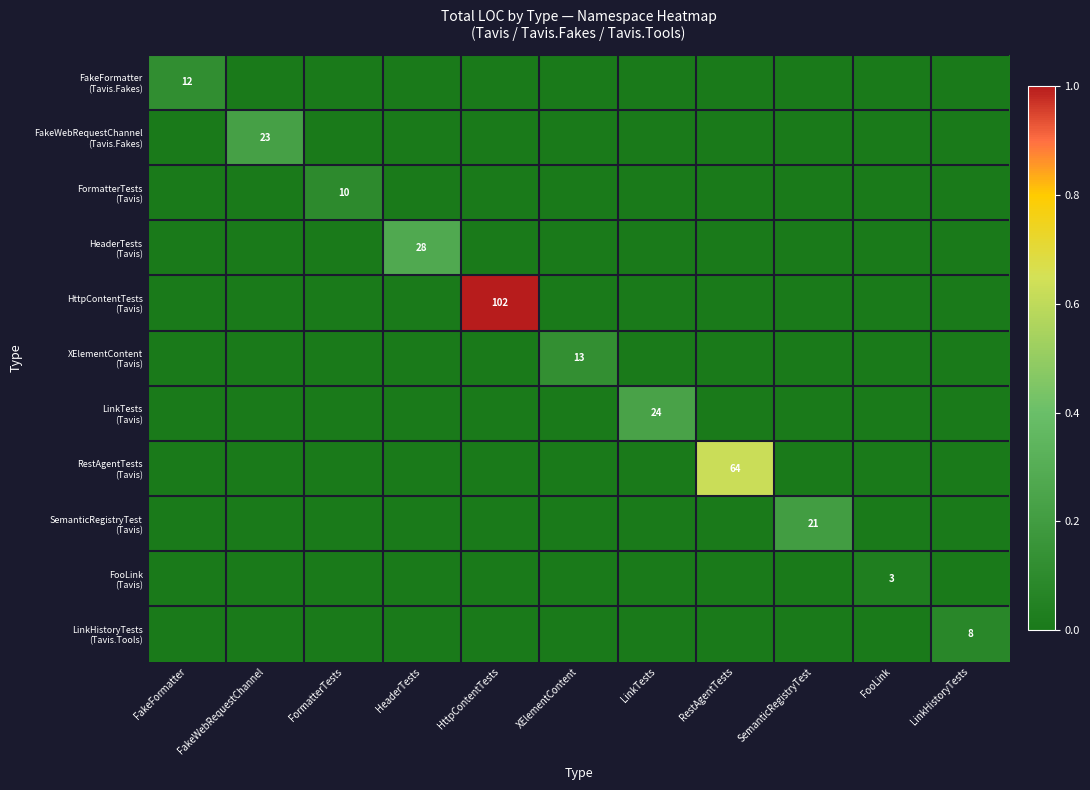

True or false: FakeFormatter (Tavis.Fakes) has a value of -0.1 at FooLink.

False